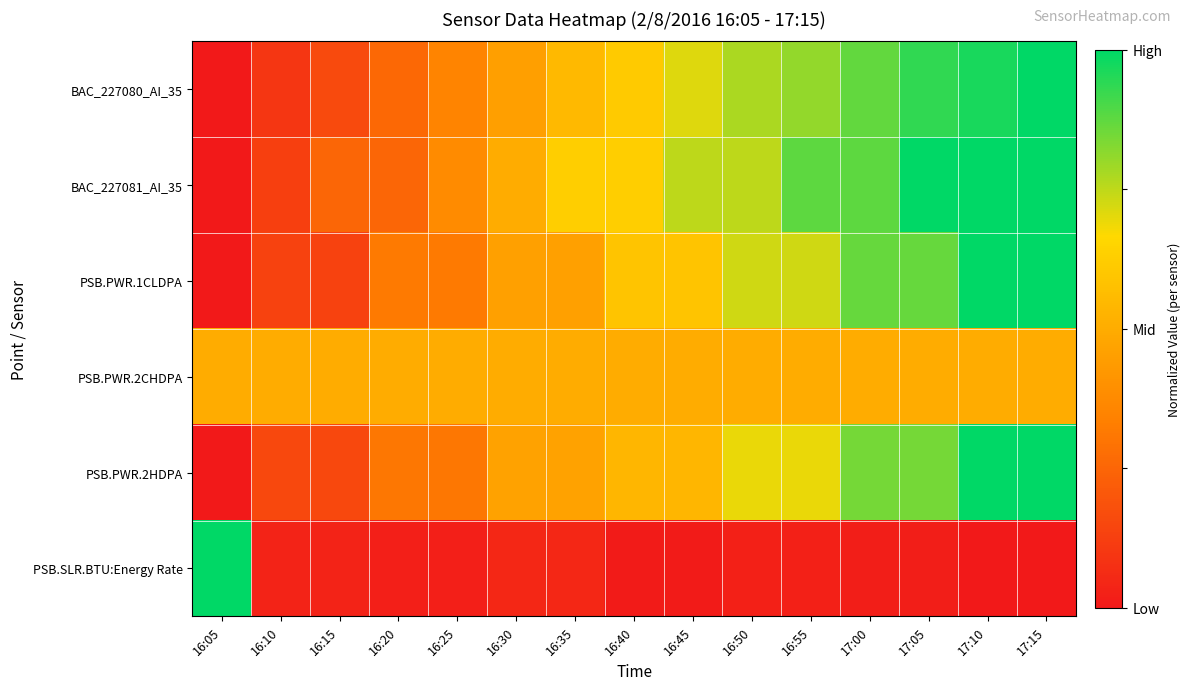

At how many categories does at least one series exceed 0?

15